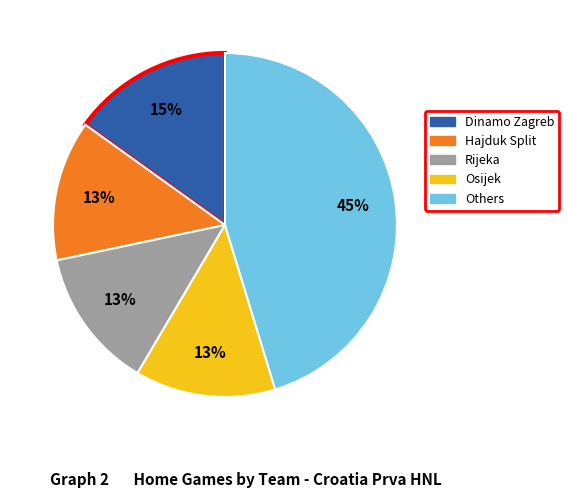

Does any single category account for the majority?

No